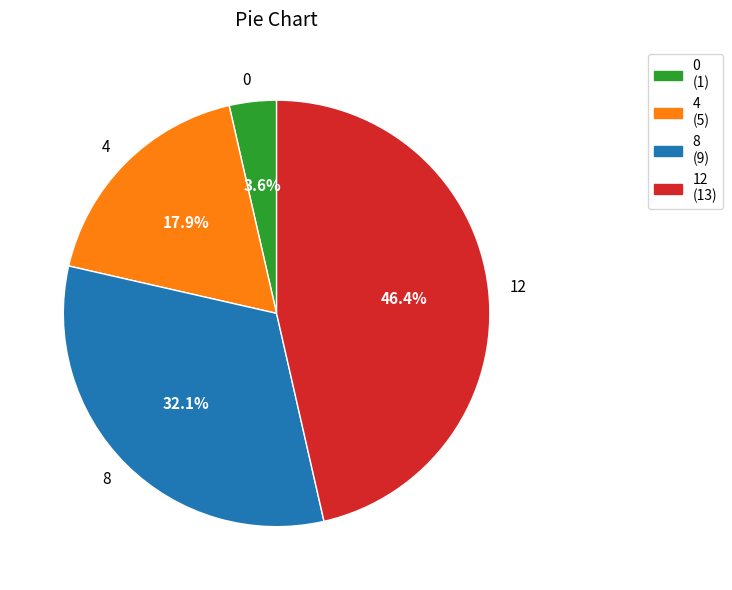

Which has a higher value, 12 or 0?

12